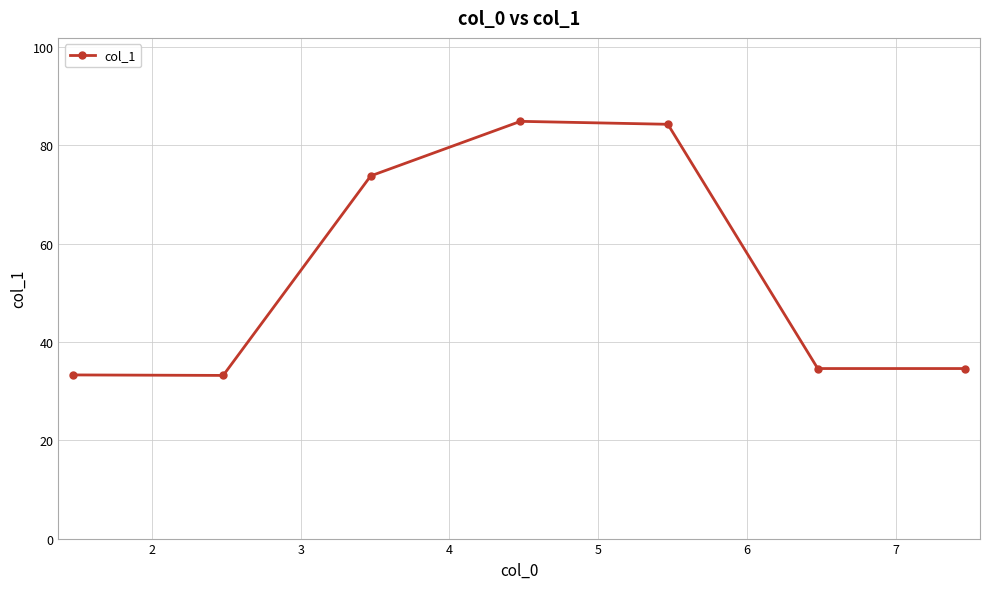

What is the minimum value shown in the chart?

33.2